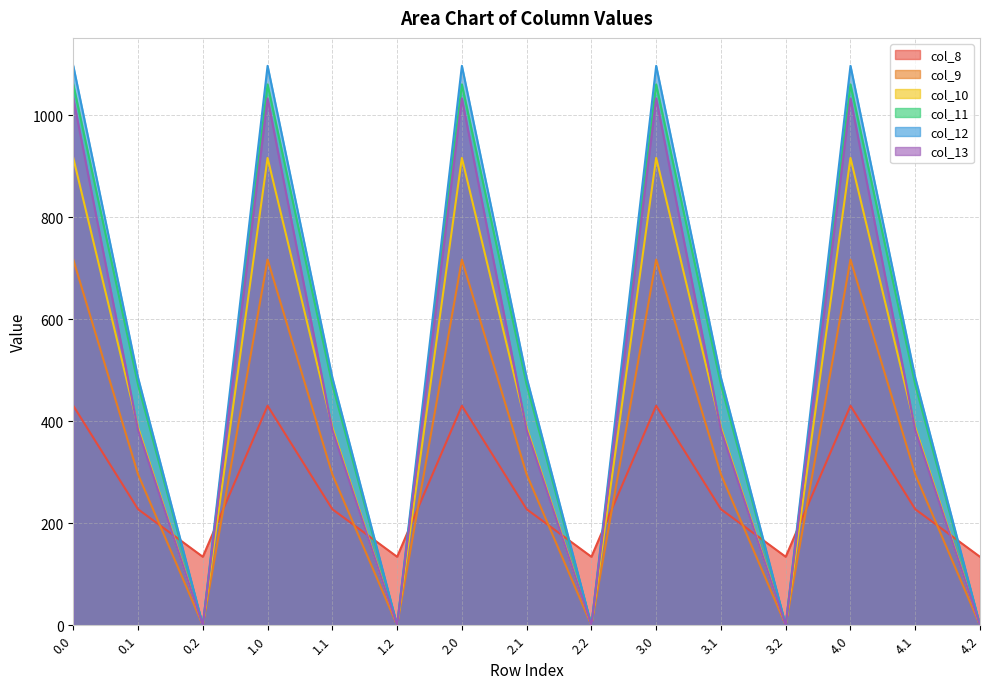

What is the sum of all col_13 values?

7078.0